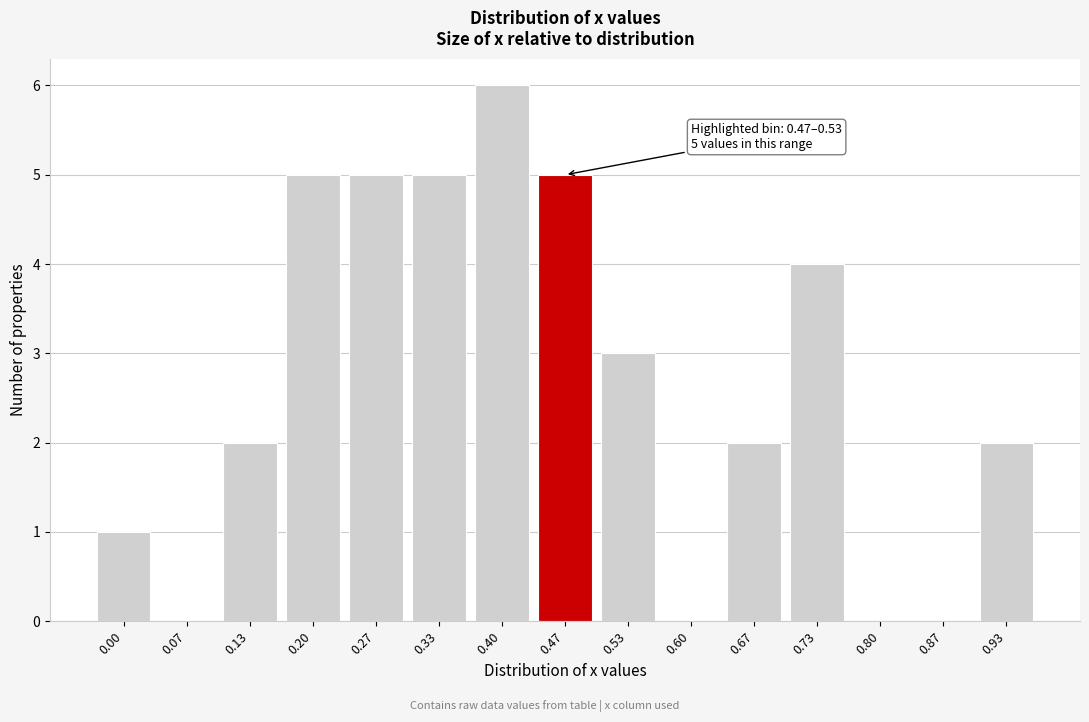

Reading left to right, extract all data points from this chart.

0.00=1	0.07=0	0.13=2	0.20=5	0.27=5	0.33=5	0.40=6	0.47=5	0.53=3	0.60=0	0.67=2	0.73=4	0.80=0	0.87=0	0.93=2